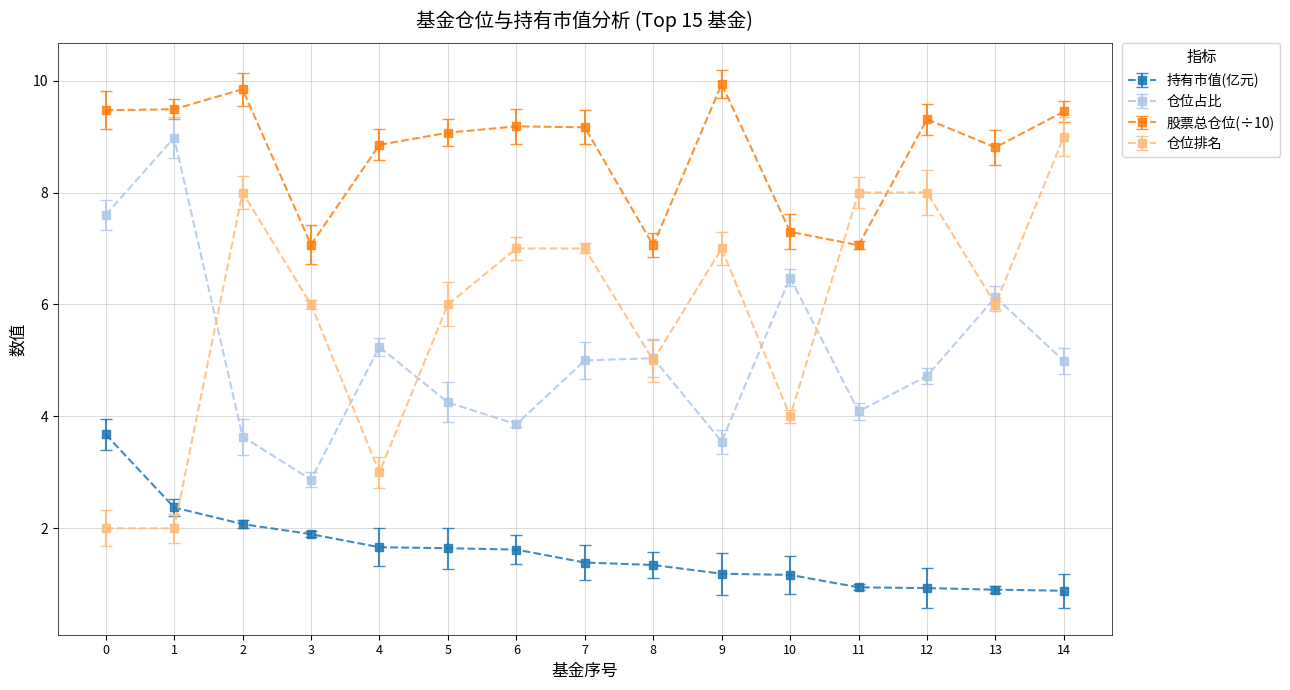

The 持有市值(亿元) series shows 1.4 at 11. True or false?

False